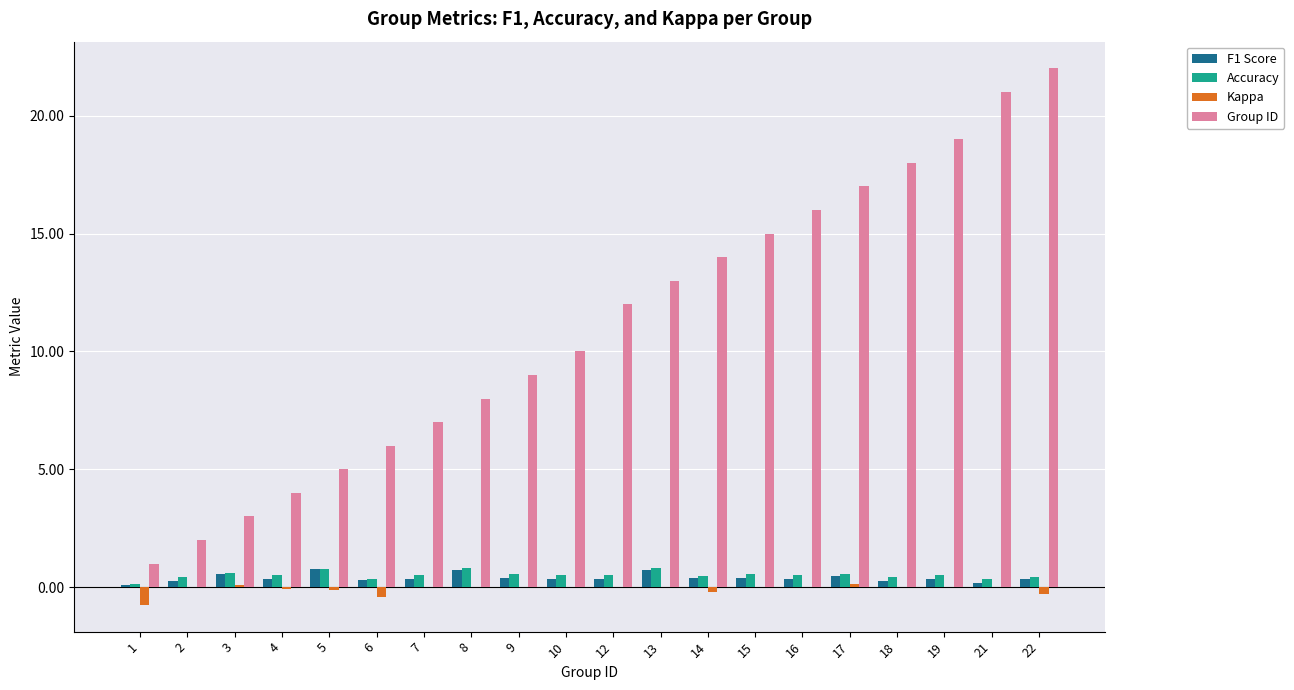

Is the value of Group ID at 14 greater than the value of Accuracy at 13?

Yes